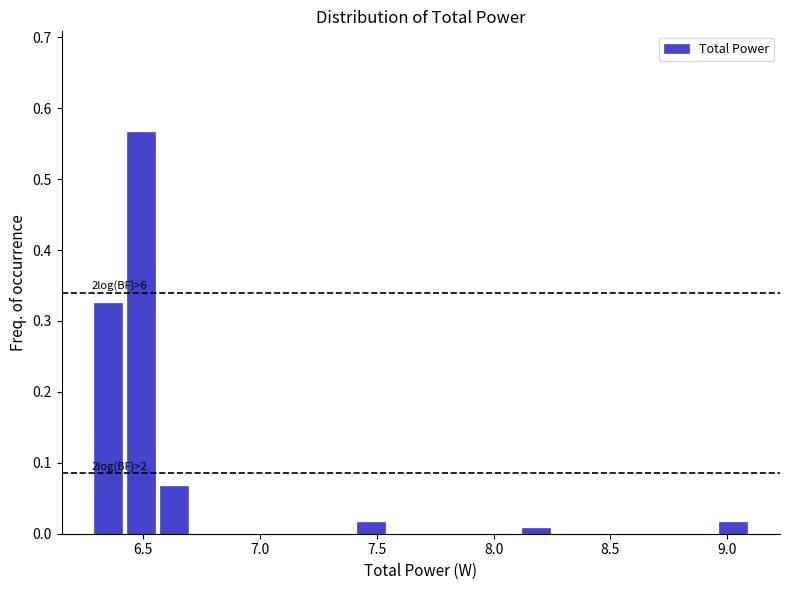

Read against the x-axis, roughly where is the centre of the tallest bar?

6.50